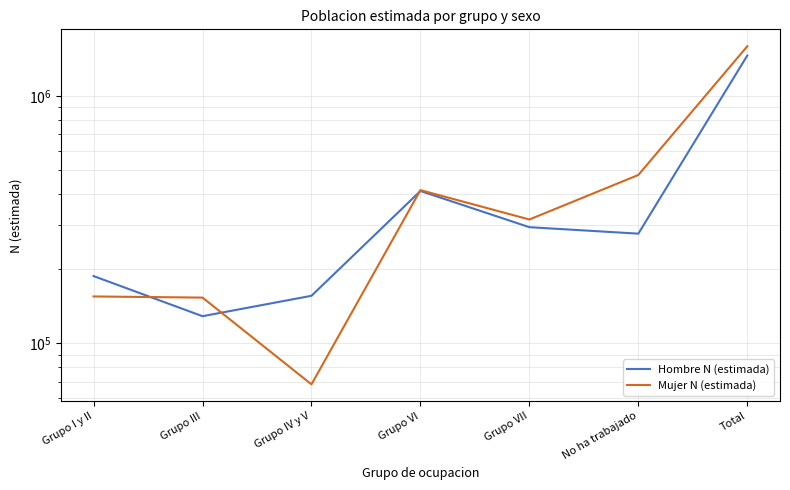

List the series in order of their peak value, lowest first.

Hombre N (estimada), Mujer N (estimada)